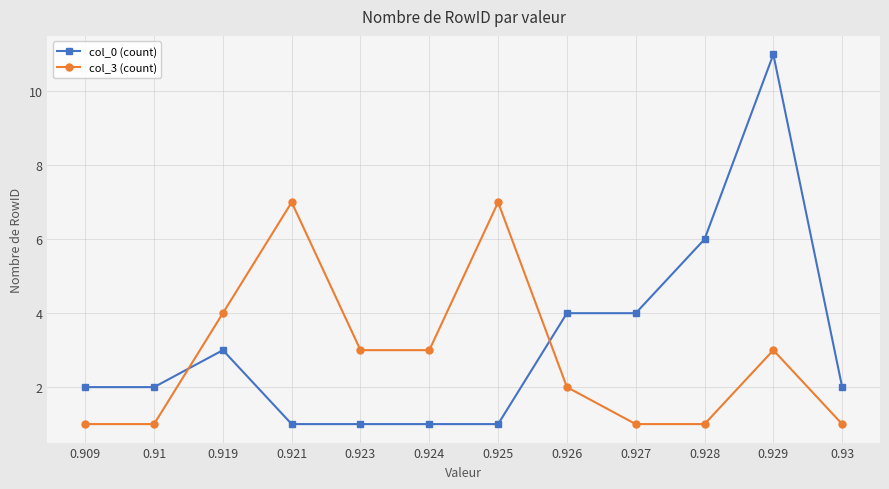

What position from the right is 0.928?

3